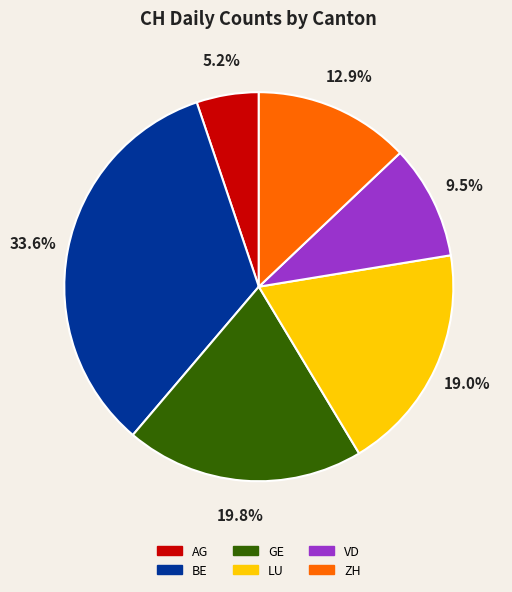

Is there any slice that represents more than half of the pie?

No